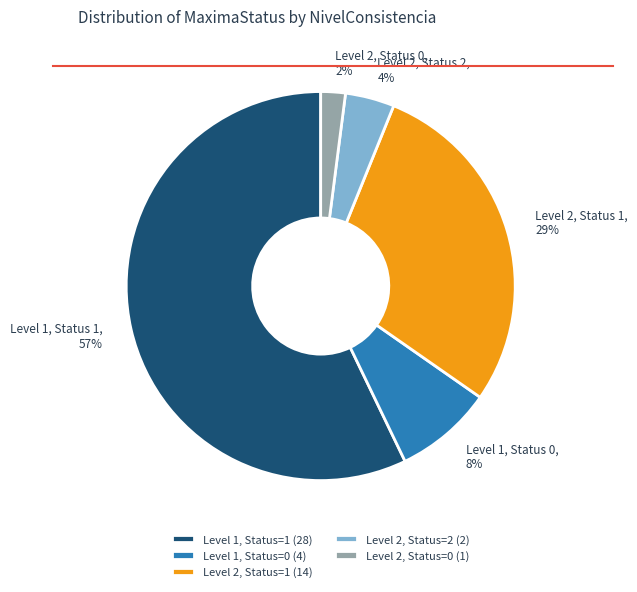

To the nearest percent, what portion does Level 1, Status 1, 57% represent?

57%